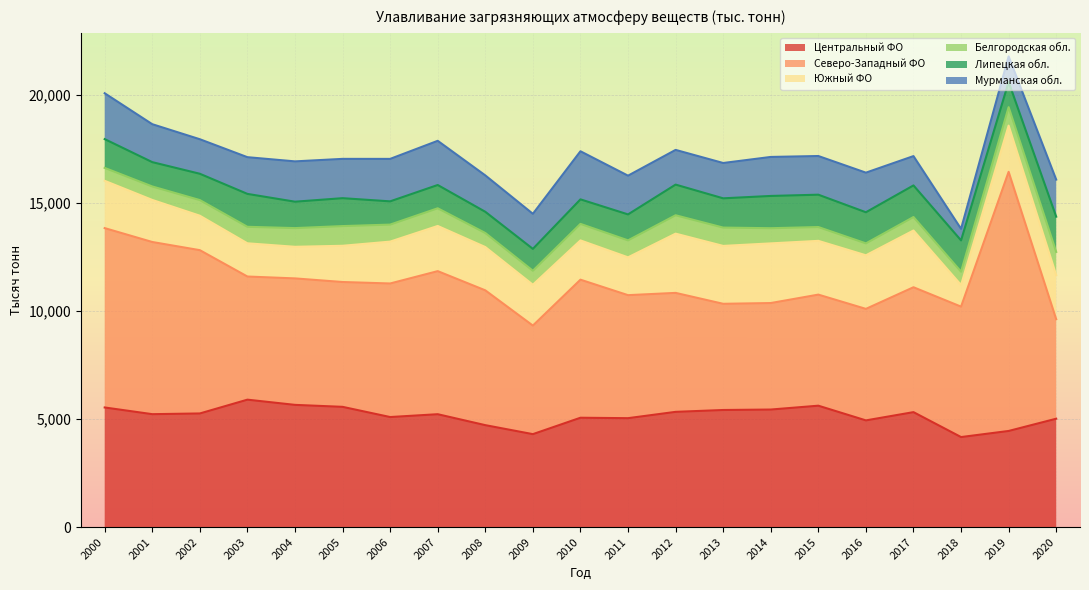

Does the chart display data point markers on the line(s)?

No